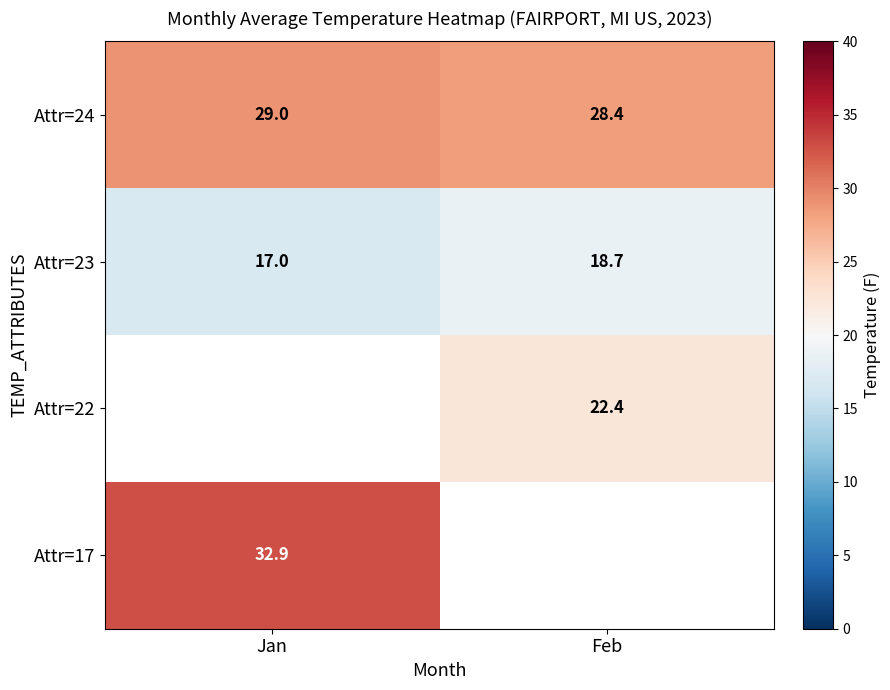

True or false: Attr=23 has a value of 18.7 at Feb.

True